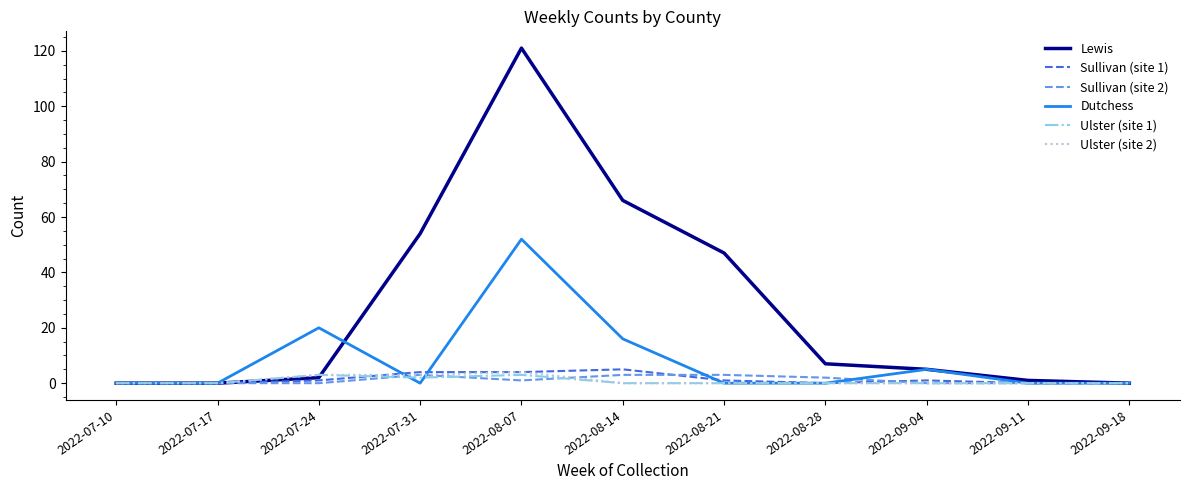

At which category is the sum across all series the highest?

2022-08-07